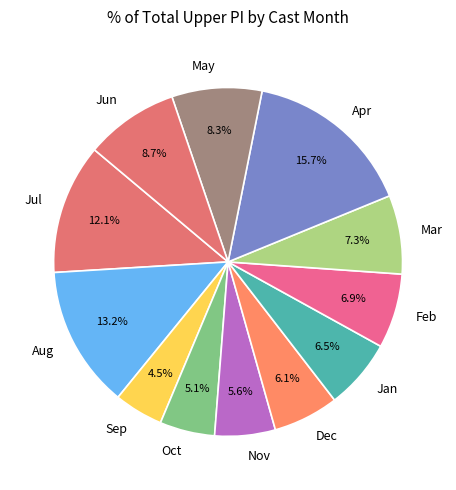

Is the sum of Dec and Oct greater than half?

No